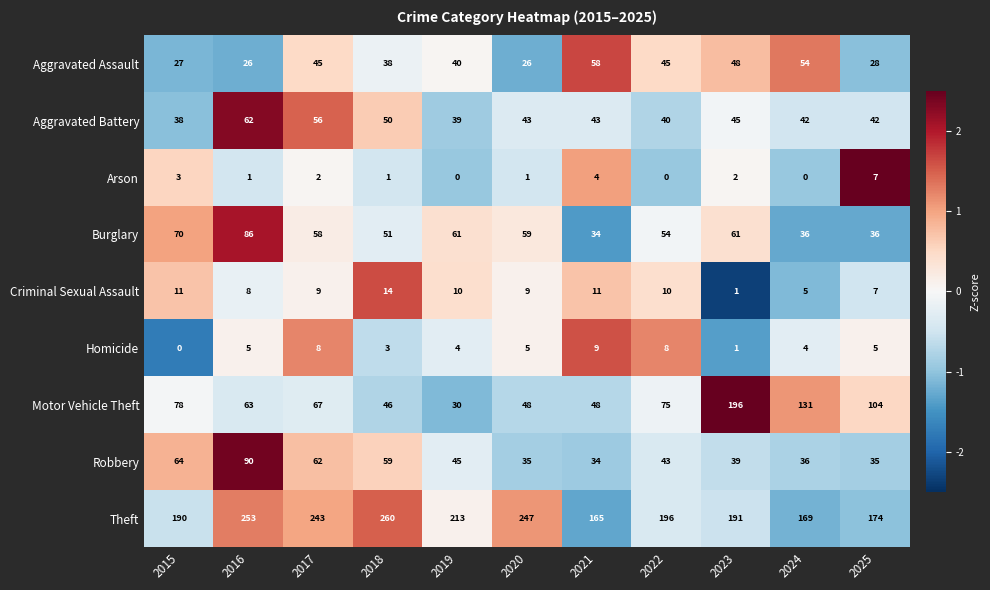

At how many categories does at least one series exceed 0?

11